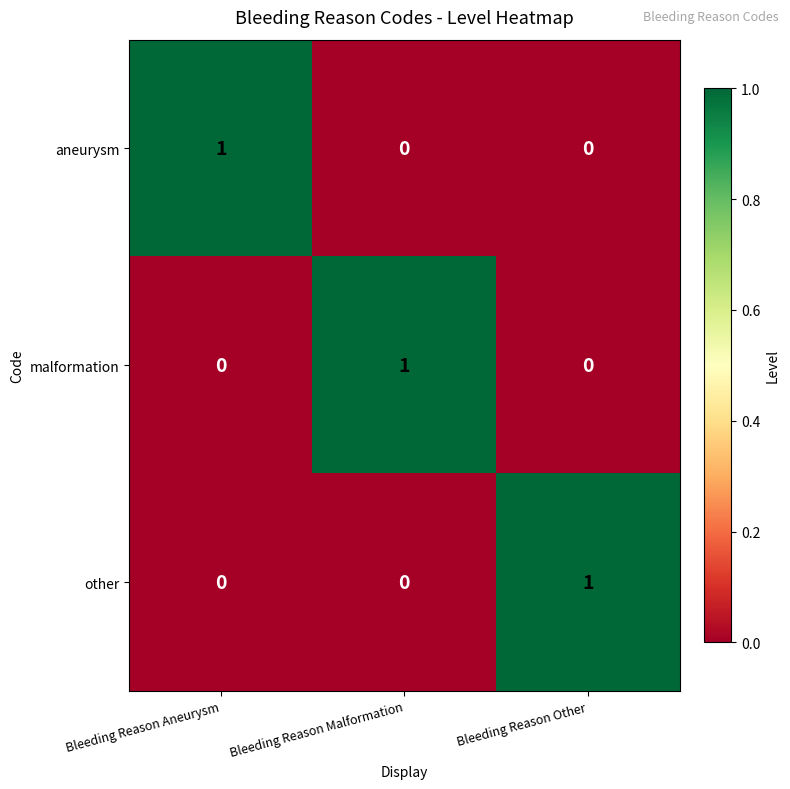

What is the total value across all series at Bleeding Reason Aneurysm?

1